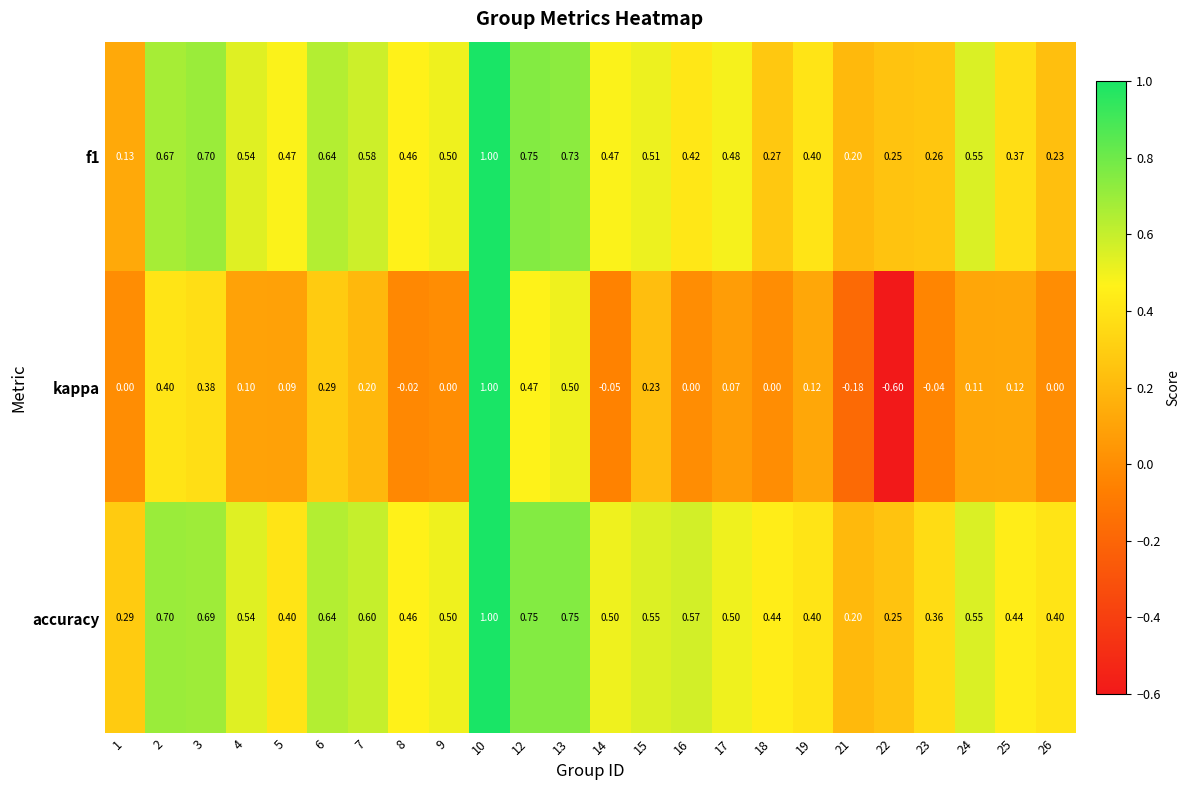

Which series has the widest spread of values?

kappa